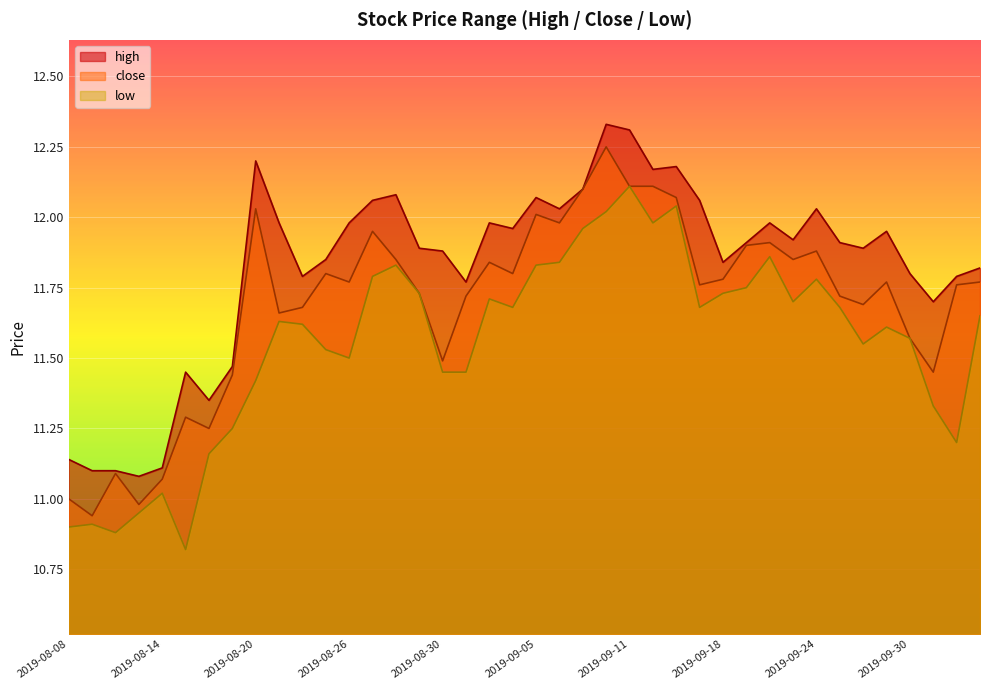

Between 2019-08-21 and 2019-08-30, which is larger?

2019-08-21